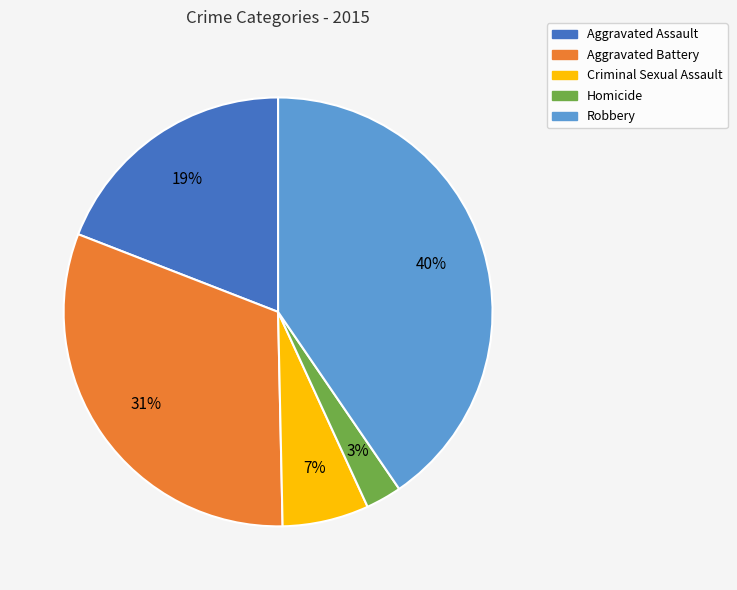

What is the smallest slice in the pie chart?

Homicide